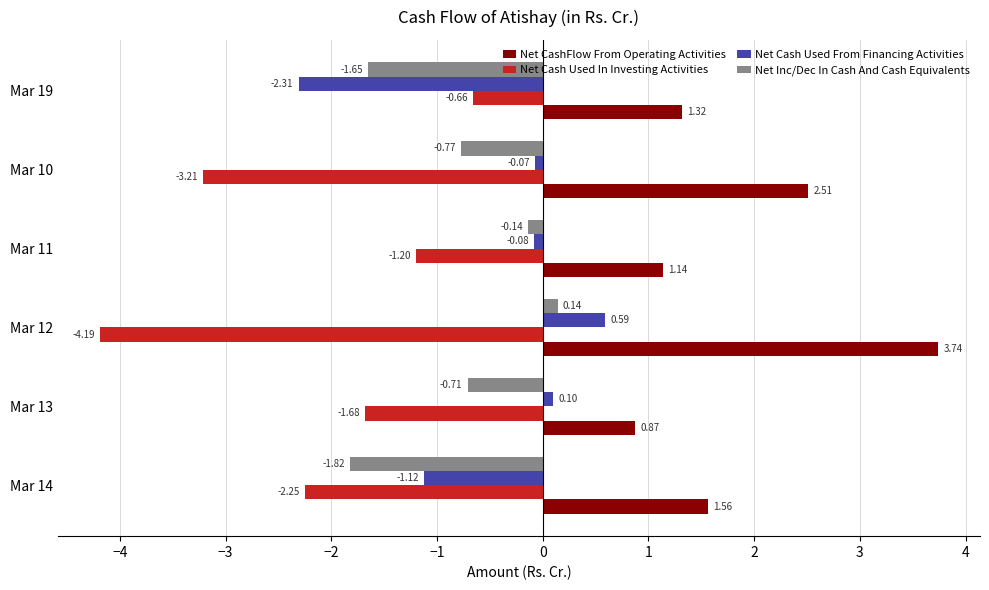

Is the value of Net Cash Used In Investing Activities at Mar 19 greater than the value of Net Cash Used From Financing Activities at Mar 14?

Yes